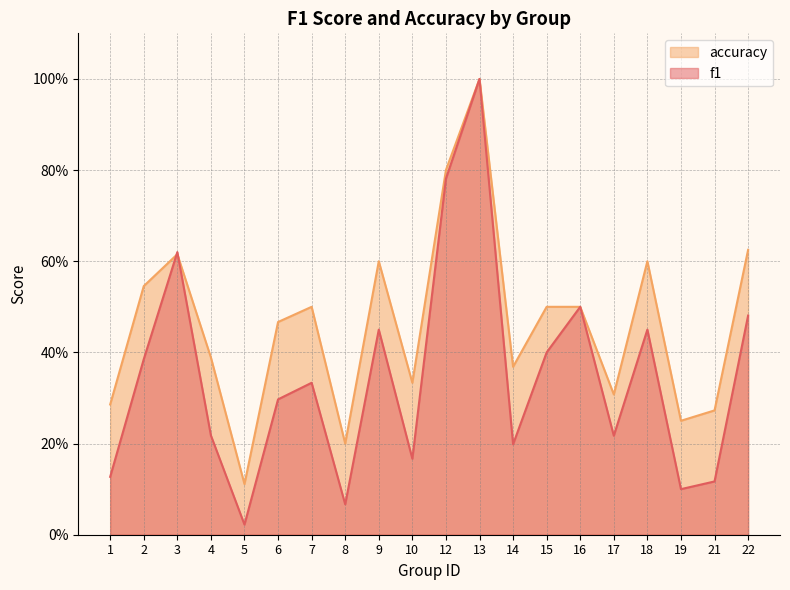

What is the value of the f1 point at the 4th from the left?

0.2